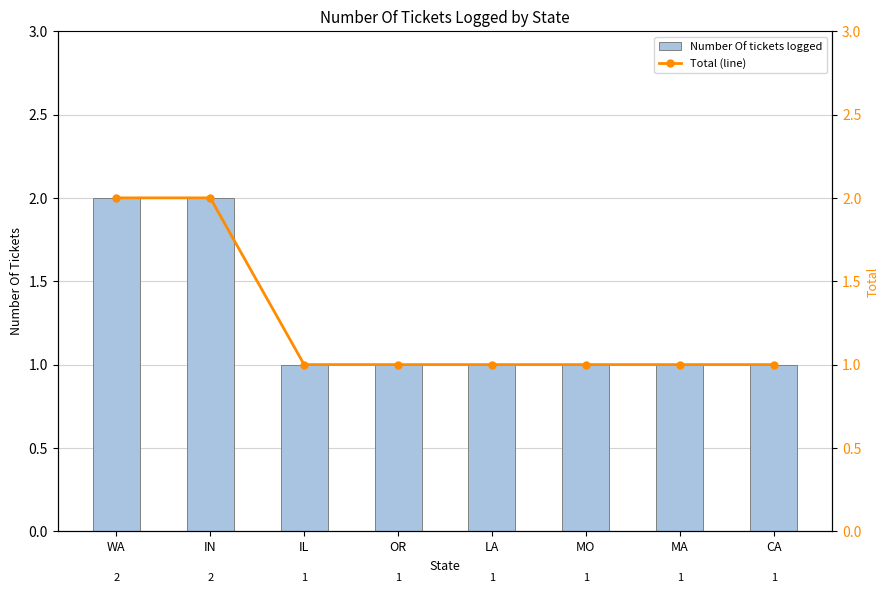

How many data points does each series have?

8